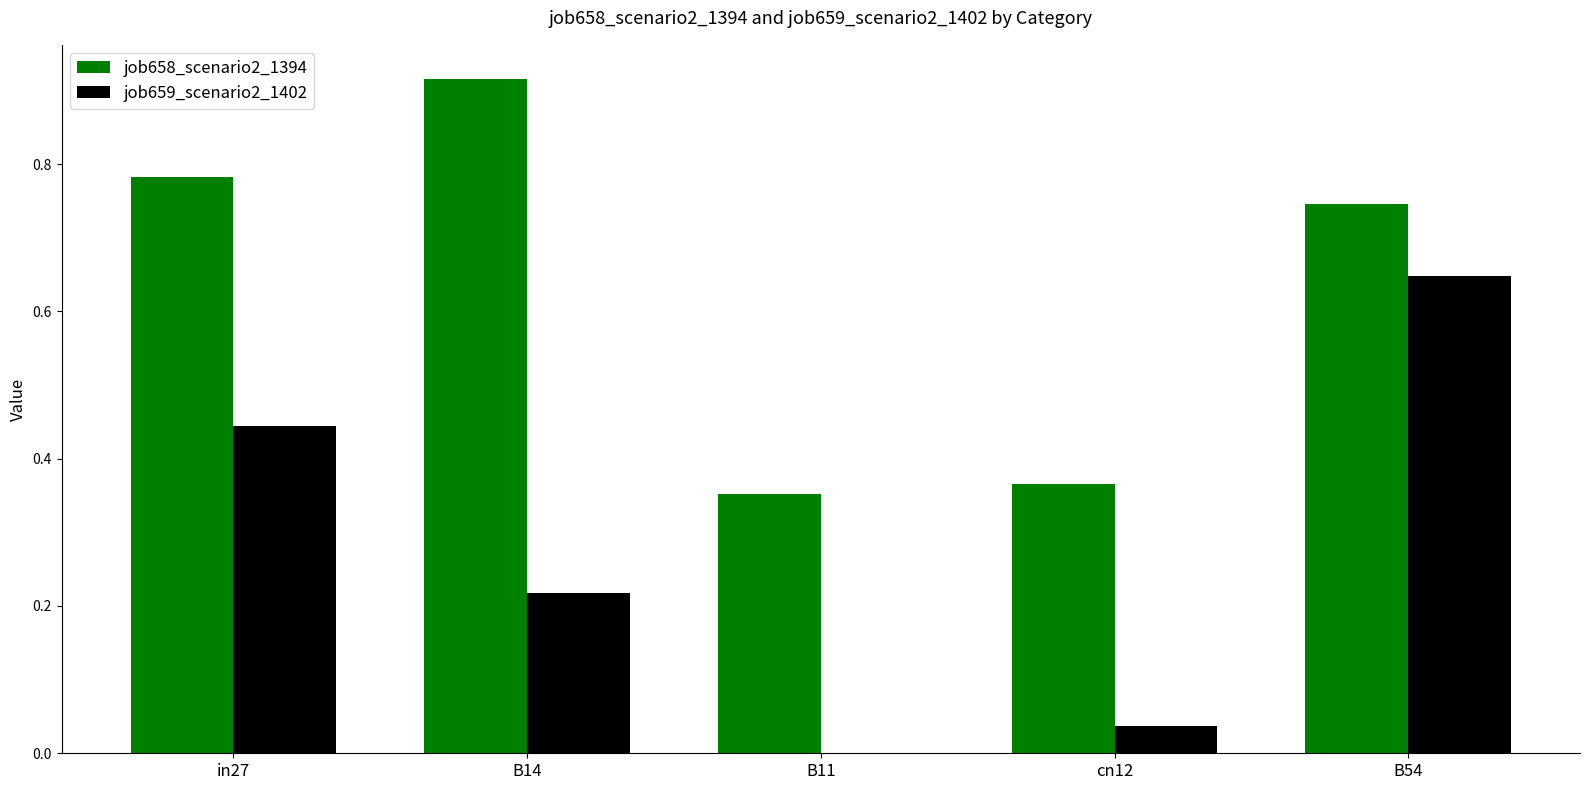

How many values in the job659_scenario2_1402 series exceed 0?

4